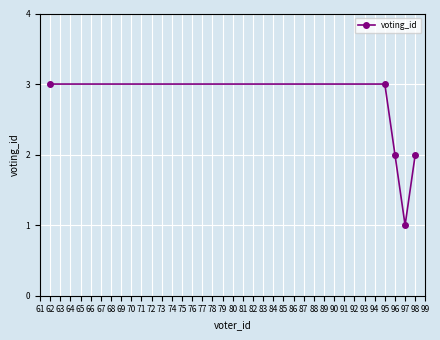

How many lines are shown in the chart?

1